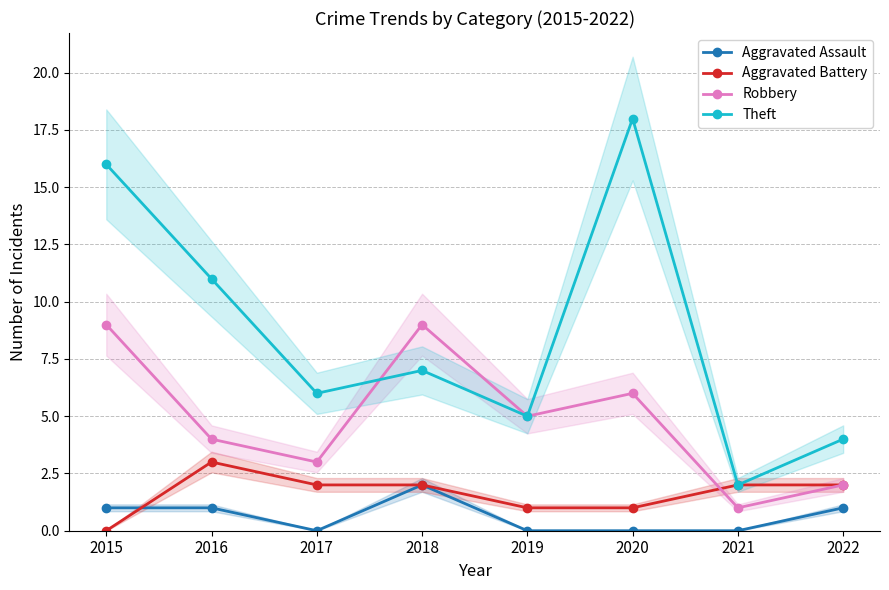

How many values in Aggravated Battery are above zero?

7